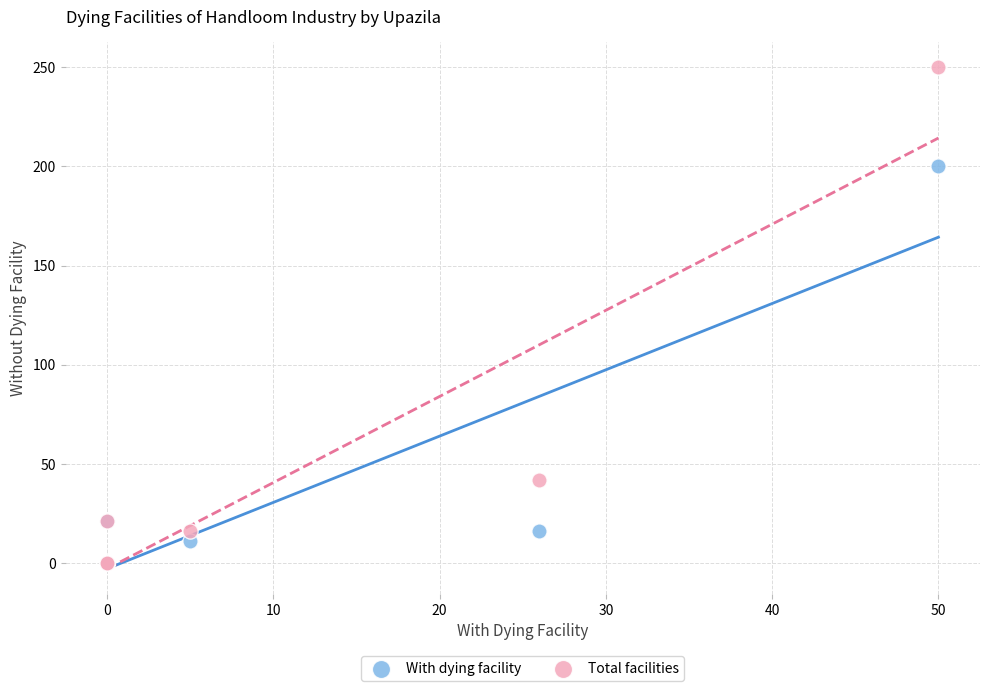

Across all series, what Y value is closest to 125?

200